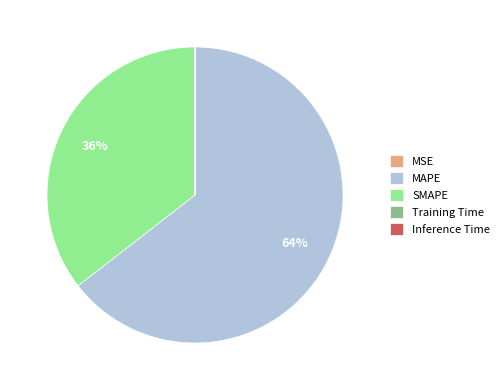

What is the majority slice?

MAPE